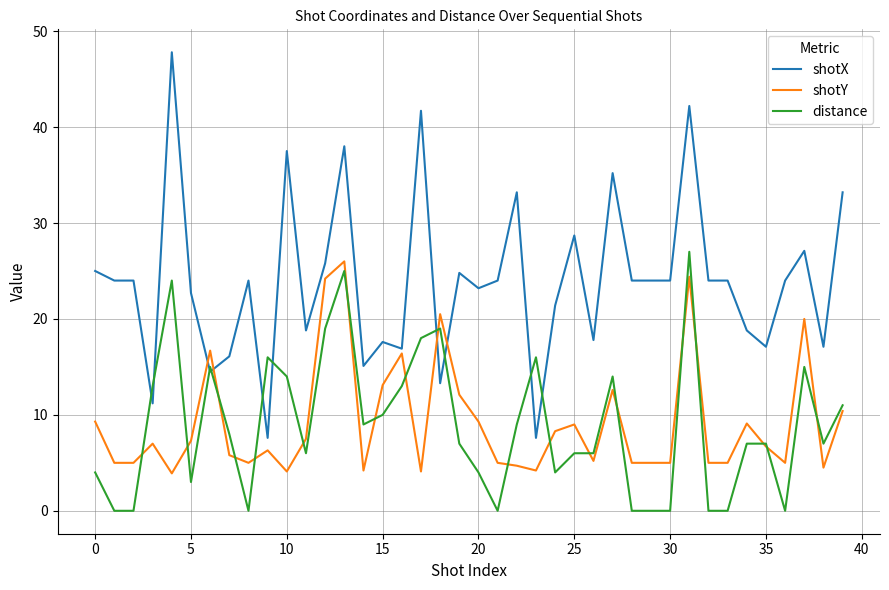

Which series has the largest range (max minus min)?

shotX